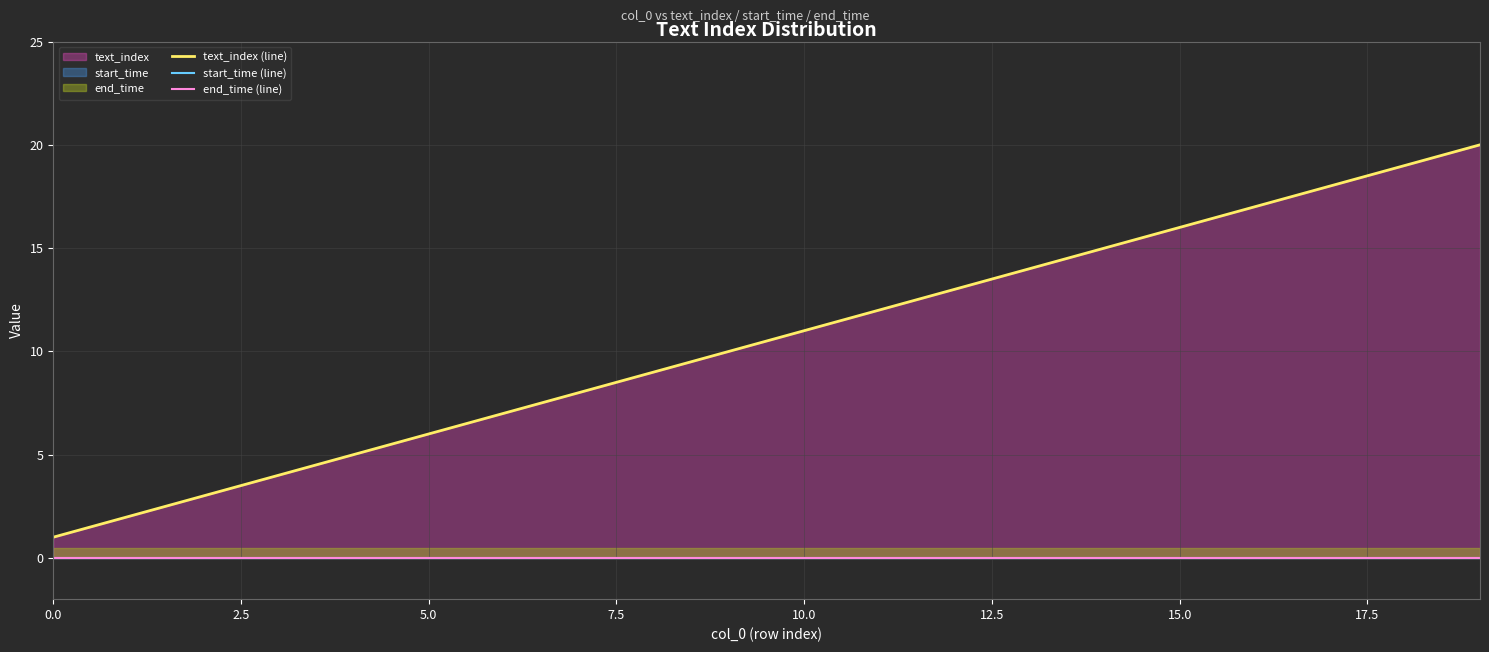

List the series in order of their peak value, highest first.

text_index (line), start_time (line), end_time (line)